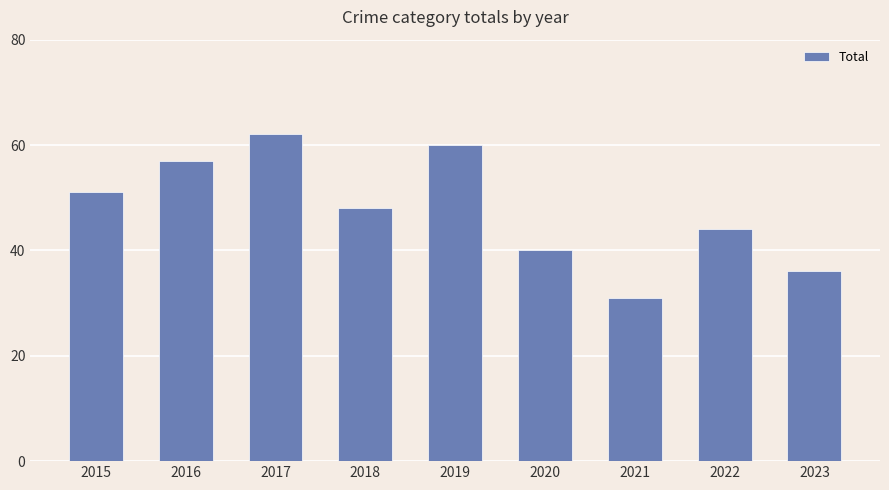

Between 2015 and 2017, which is larger?

2017